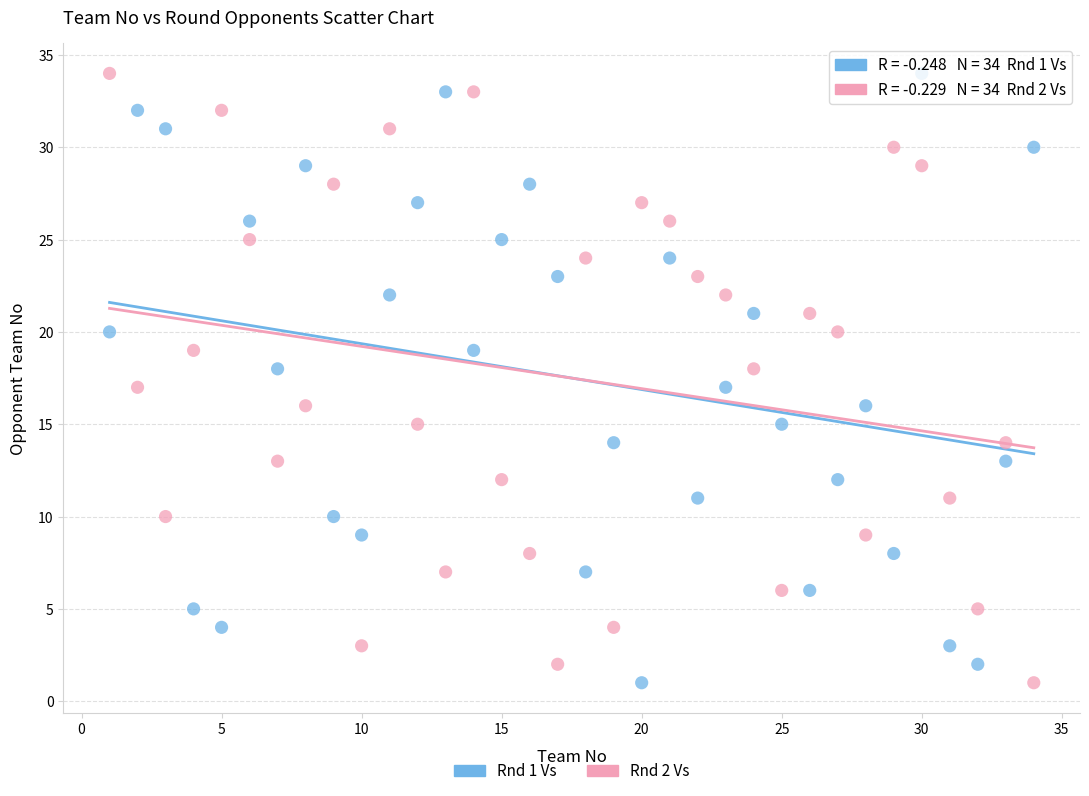

What is the X range (max minus min) for the scatter plot?

33